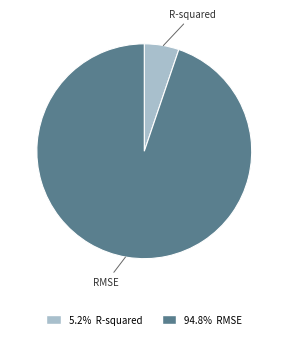

How many segments does this pie chart have?

2